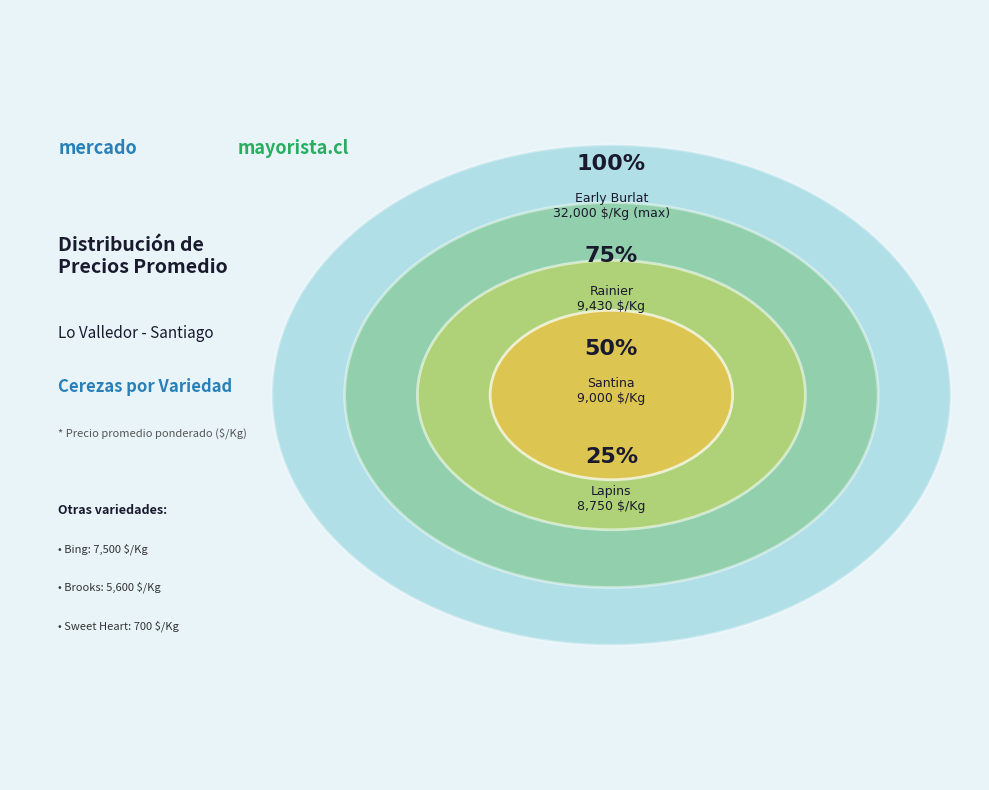

Is there any slice that represents more than half of the pie?

No